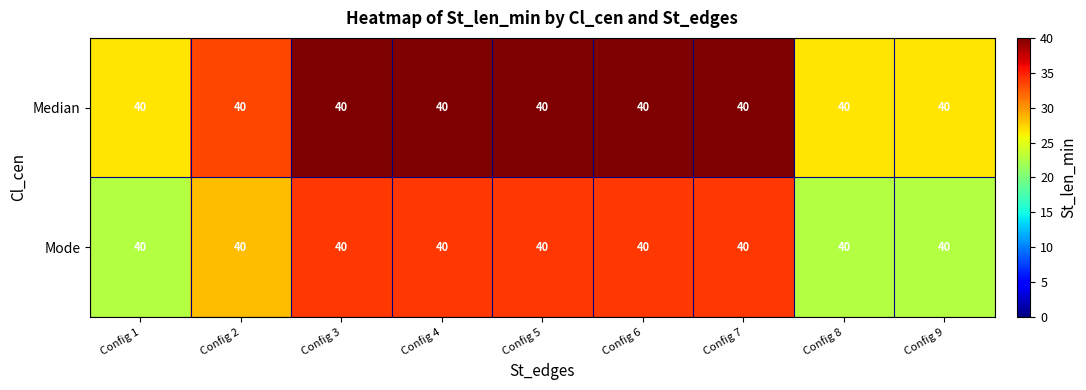

What is the maximum value for Median?

40.0